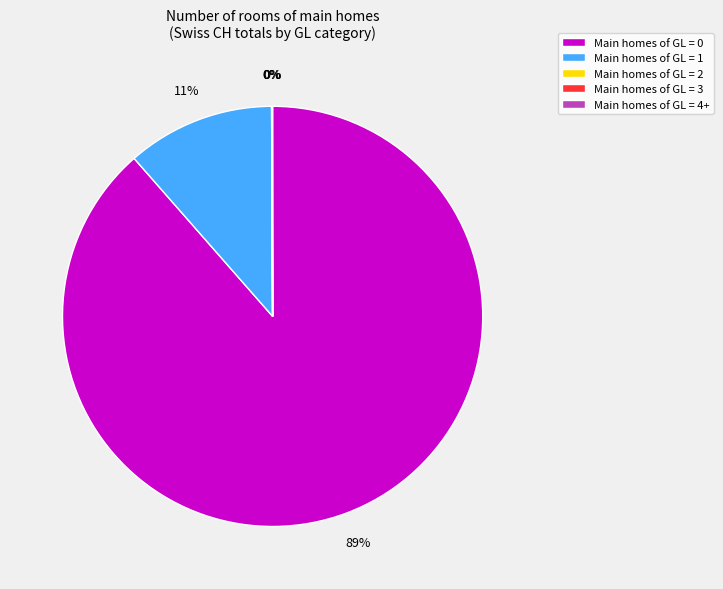

True or false: Main homes of GL = 1 accounts for 6% of the total.

False